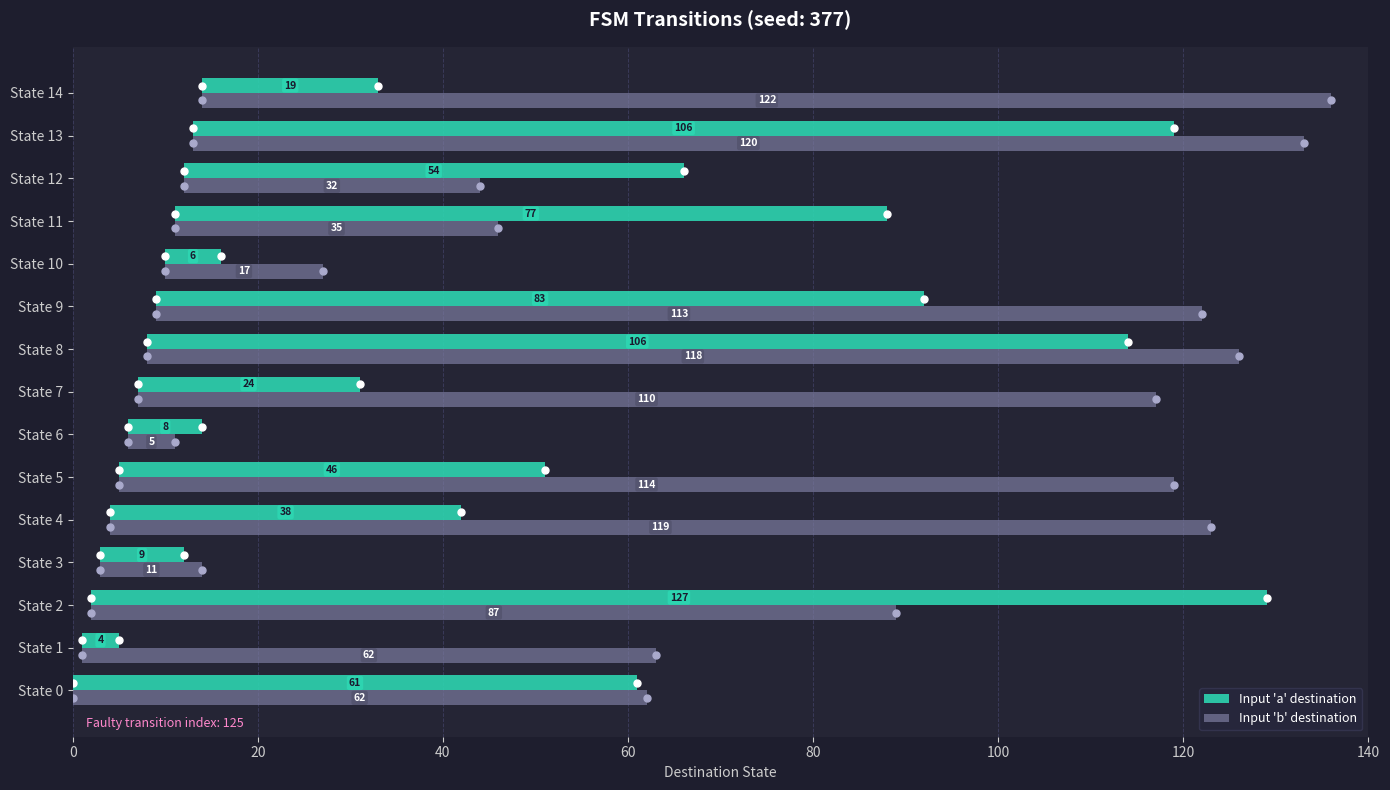

How many bars are there in each group?

2